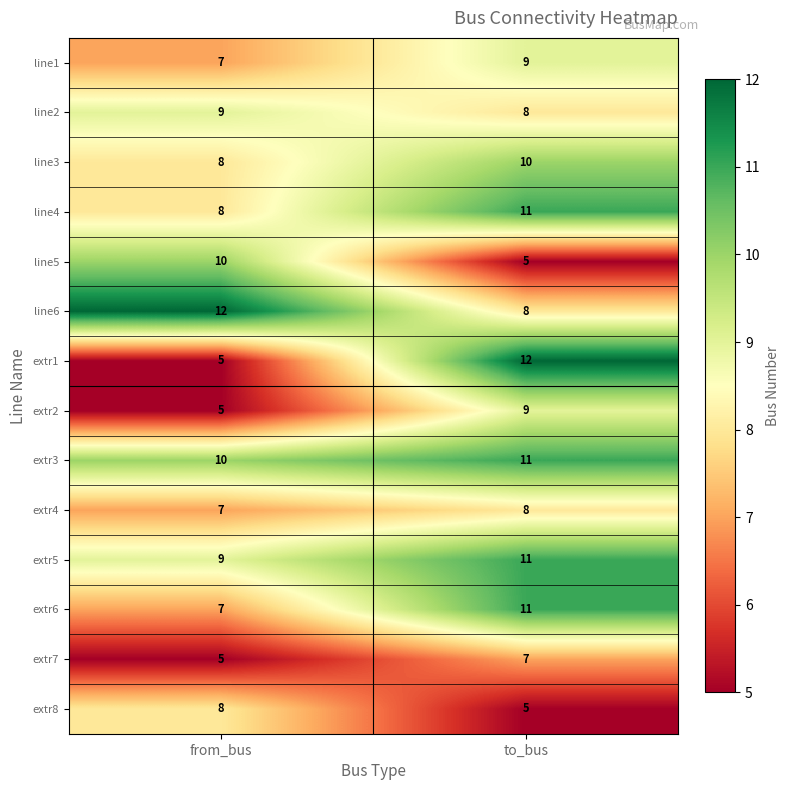

How many data points in extr8 are less than 8?

1